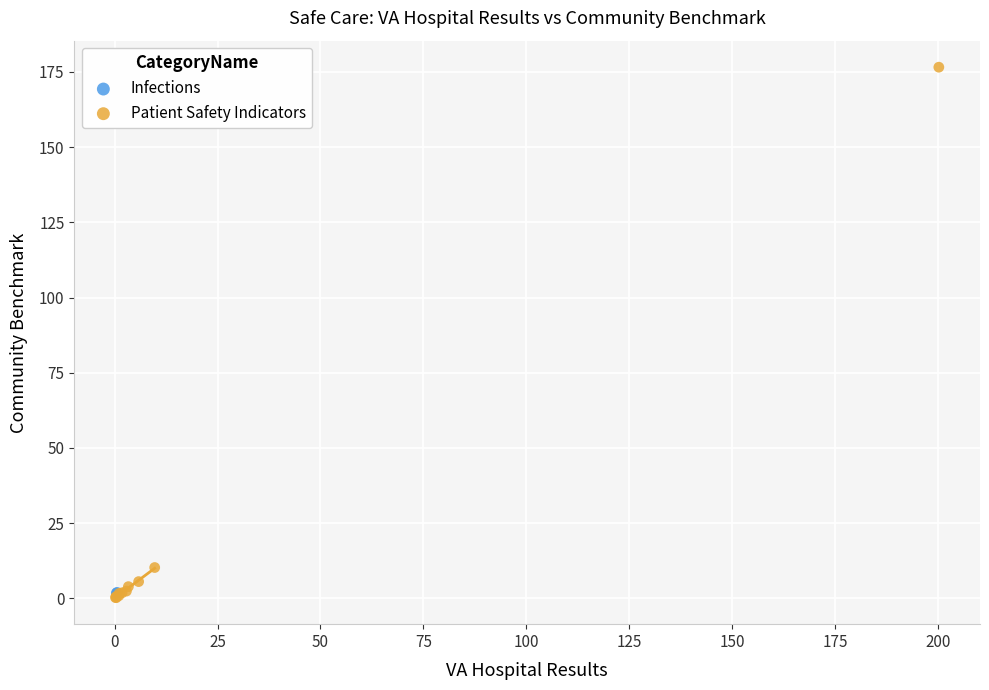

What are all the series names shown in the legend?

Infections, Patient Safety Indicators